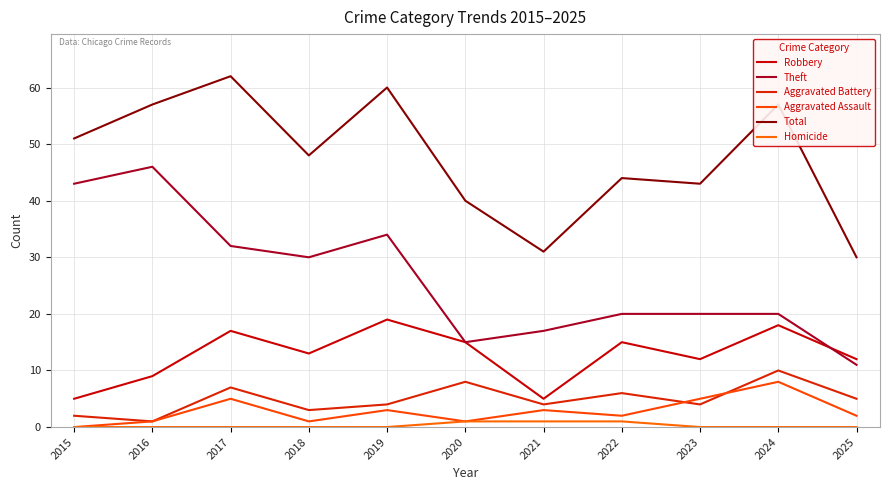

At which category is the sum across all series the highest?

2017